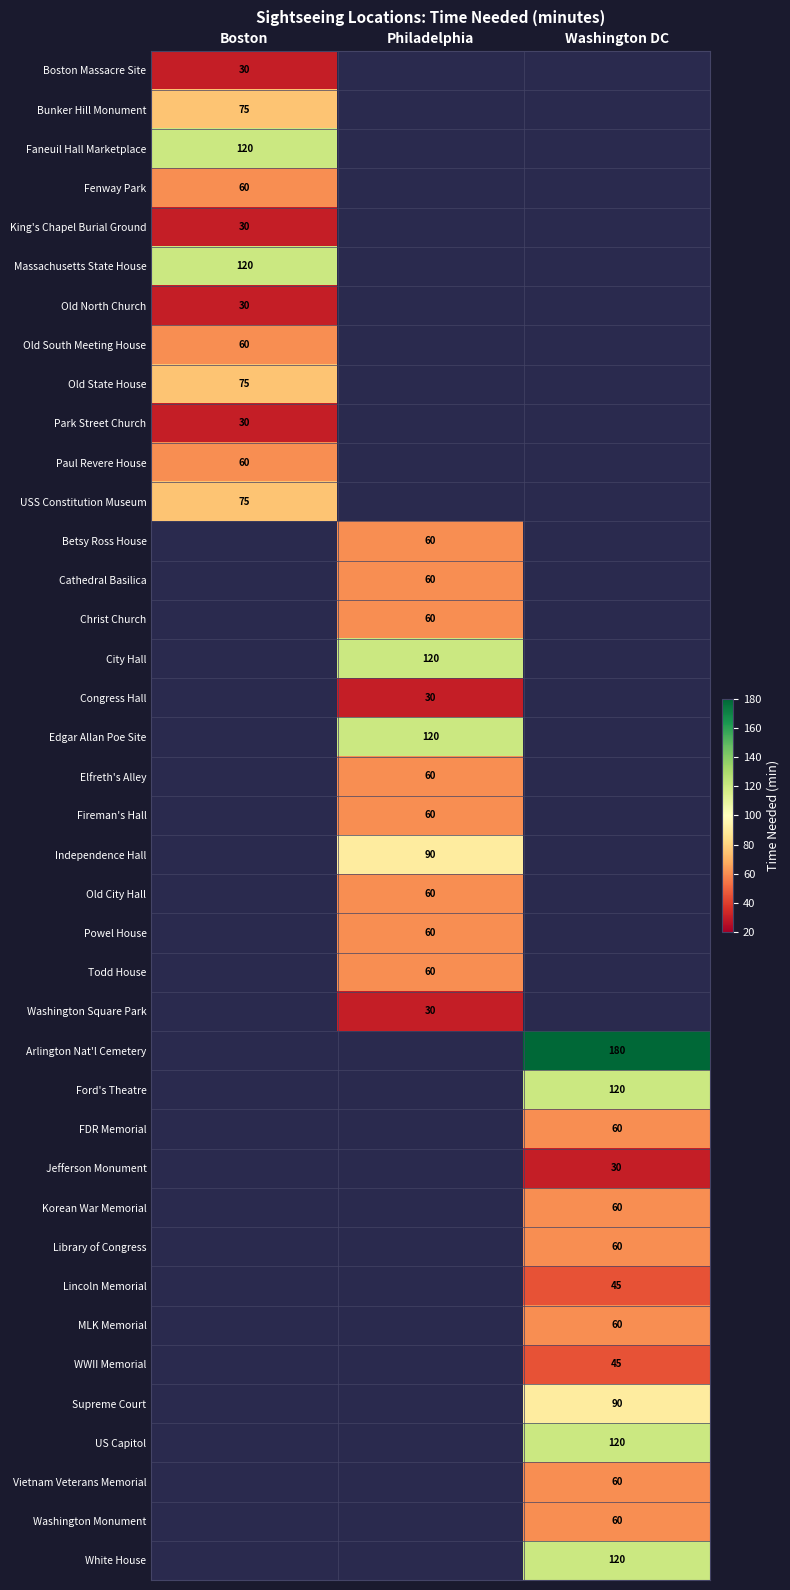

At how many categories does at least one series exceed 43?

3